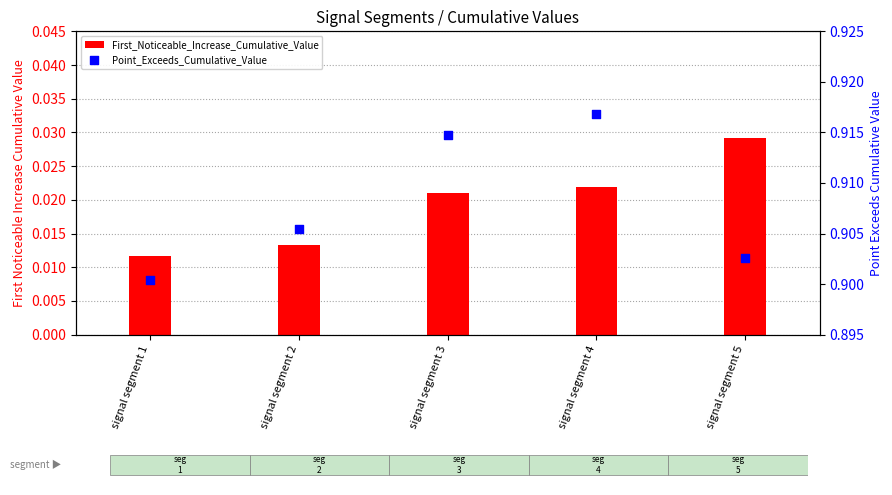

Which series reaches the maximum Y coordinate?

Point_Exceeds_Cumulative_Value